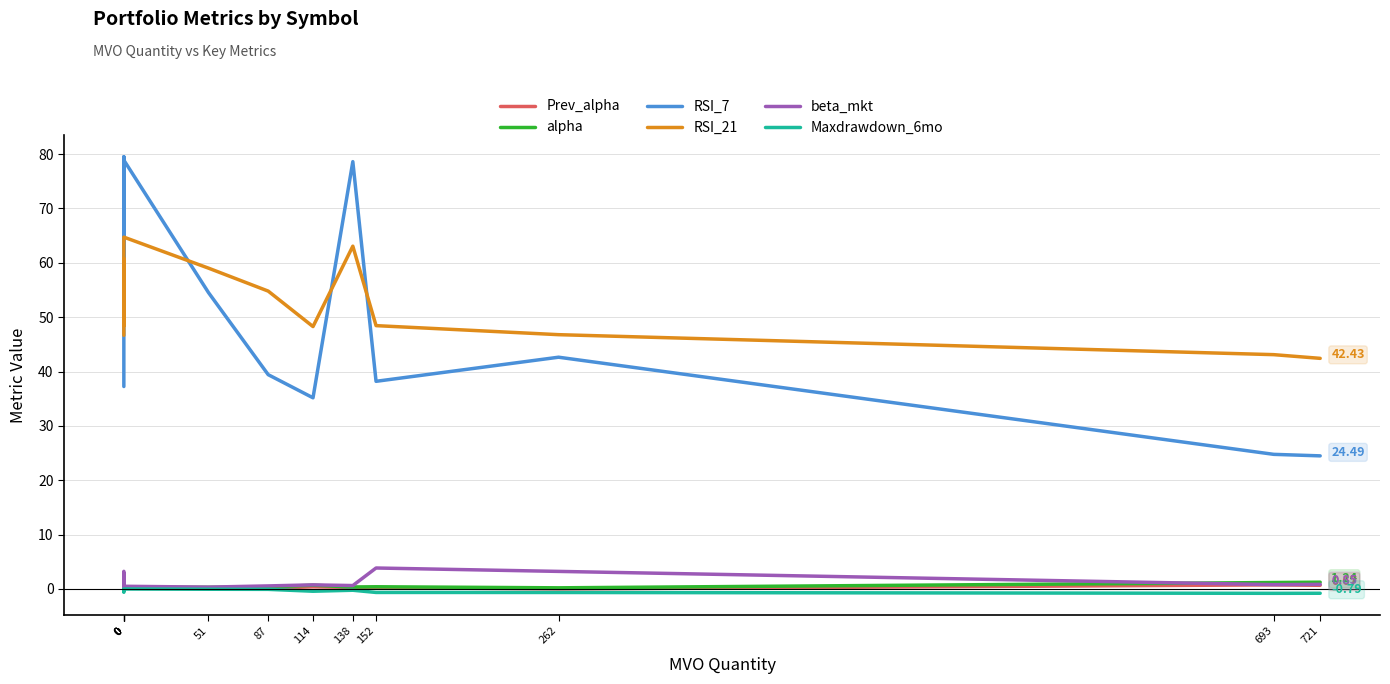

Which series has the largest total across all categories?

RSI_21